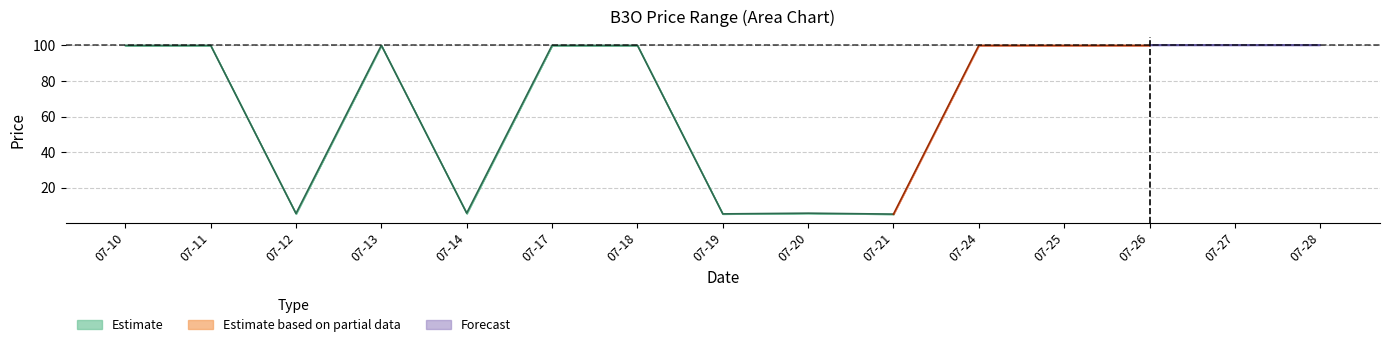

Reading left to right, extract all data points from this chart.

open: 100.0	100.0	5.3	100.0	5.4	100.0	100.0	5.3	5.7	5.2	100.0	100.0	100.0	100.0	100.0
high: 100.0	100.0	5.5	100.0	5.7	100.0	100.0	5.3	5.7	5.2	100.0	100.0	100.0	100.0	100.0
low: 100.0	100.0	5.3	100.0	5.4	100.0	100.0	5.3	5.7	5.2	100.0	100.0	100.0	100.0	100.0
close: 100.0	100.0	5.5	100.0	5.7	100.0	100.0	5.3	5.7	5.2	100.0	100.0	100.0	100.0	100.0